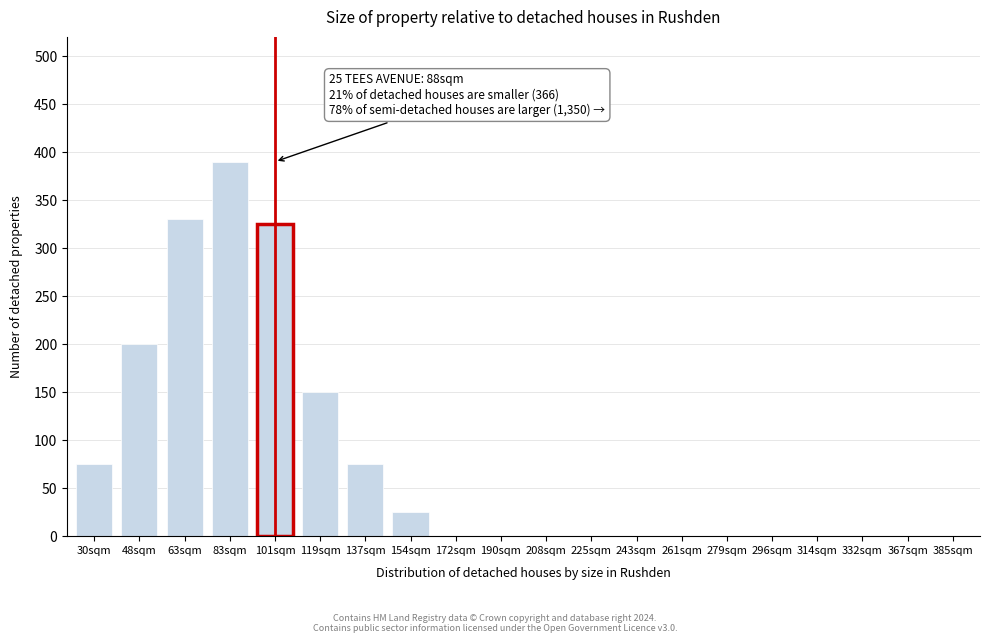

Reading left to right, transcribe all the data shown in this chart.

30sqm=75	48sqm=200	63sqm=330	83sqm=390	101sqm=325	119sqm=150	137sqm=75	154sqm=25	172sqm=0	190sqm=0	208sqm=0	225sqm=0	243sqm=0	261sqm=0	279sqm=0	296sqm=0	314sqm=0	332sqm=0	367sqm=0	385sqm=0